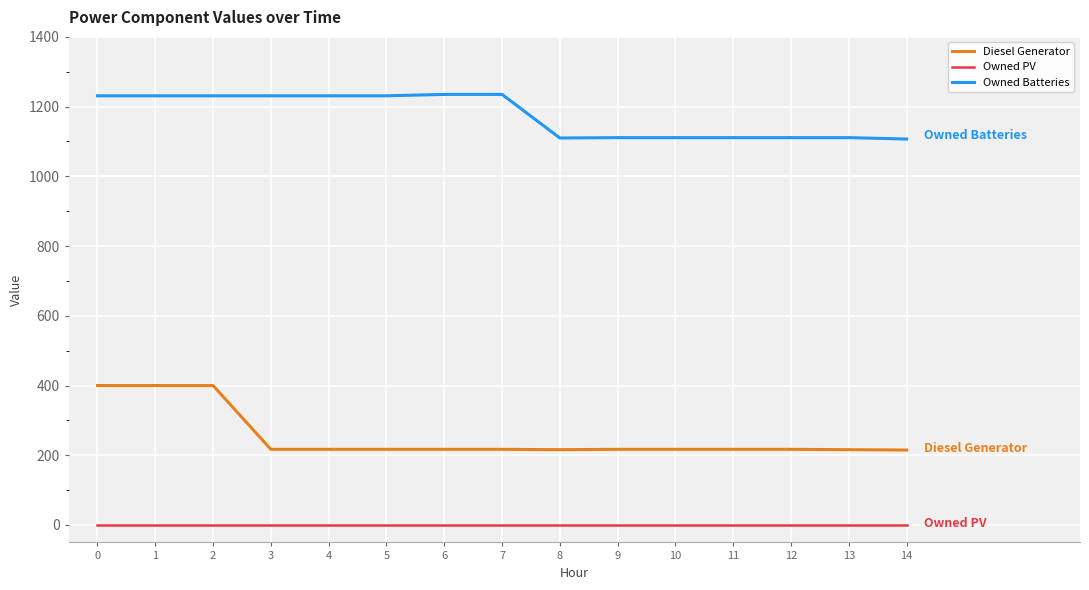

What is the spread (max minus min) of values at 3?

1231